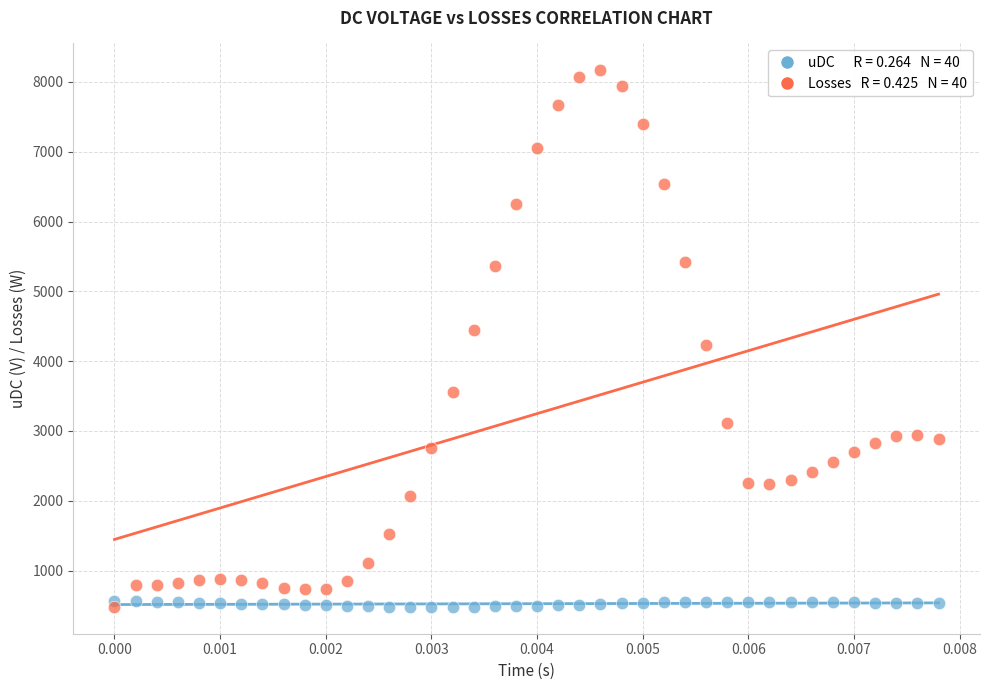

Across all data points, what is the range of Y values (max minus min)?

7689.0